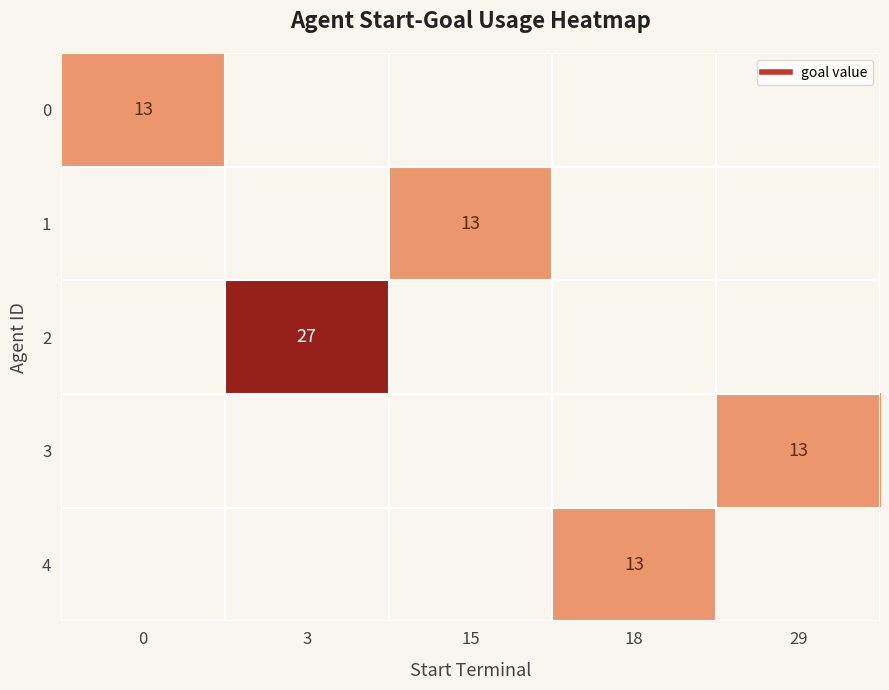

How many categories are shown in the chart?

5